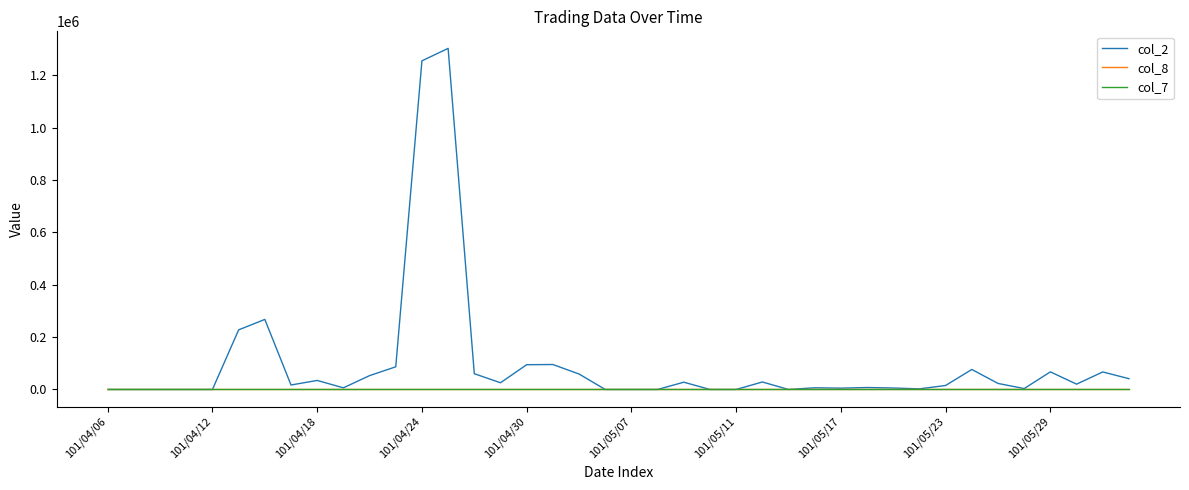

Which series has the widest spread of values?

col_2